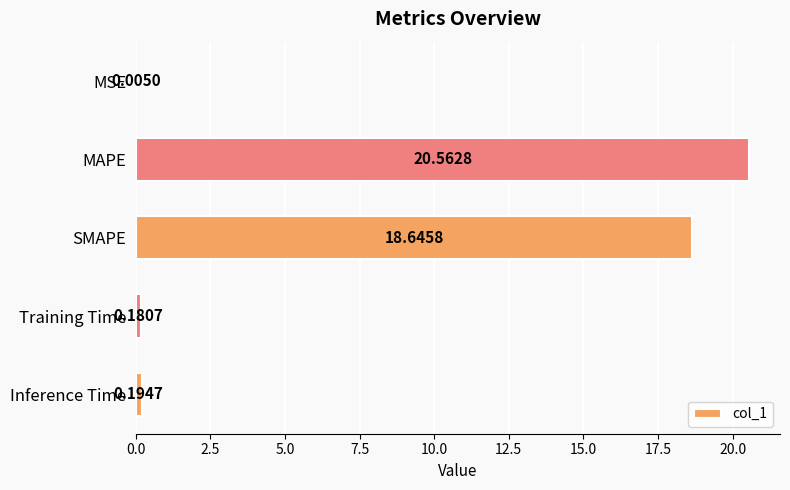

At which label is the value closest to 10?

SMAPE